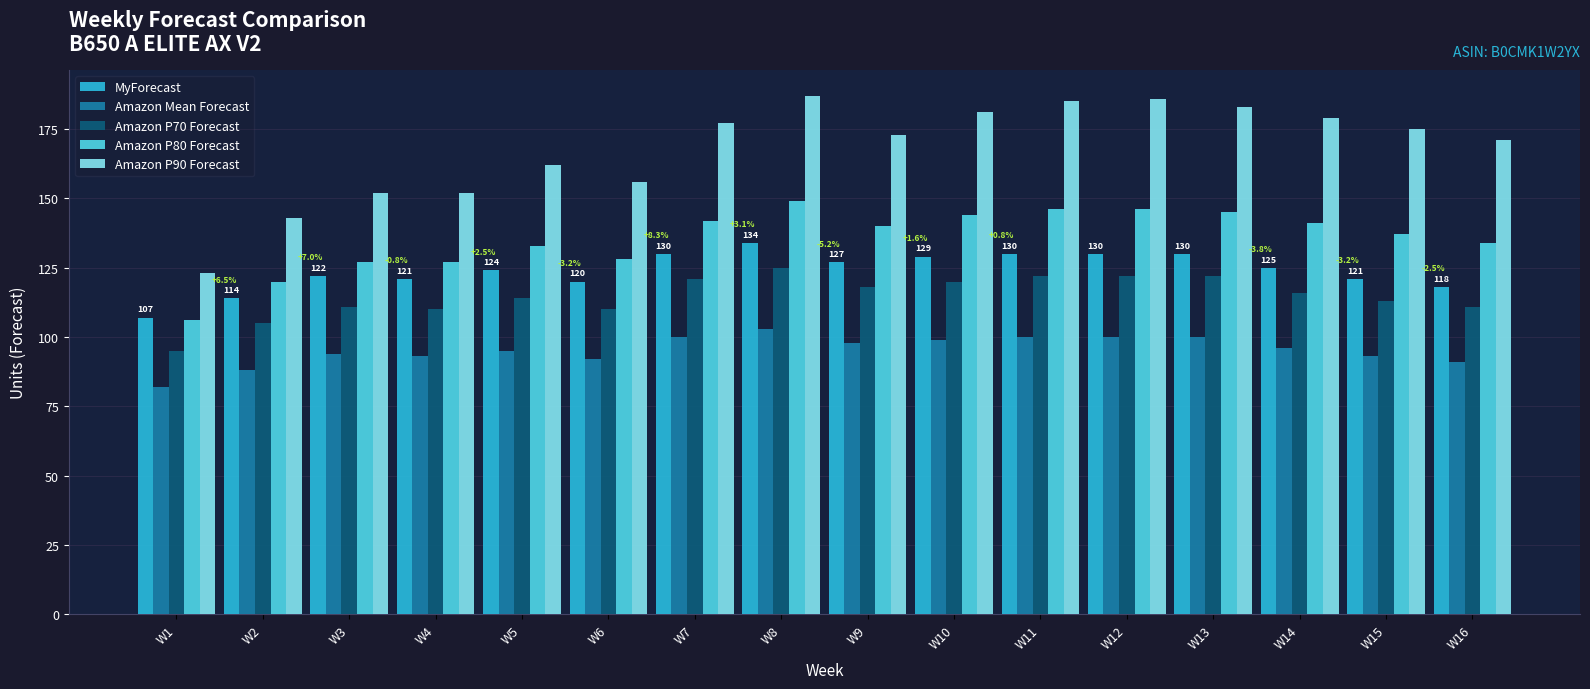

Reading left to right, what are all the values shown in this chart?

MyForecast: 107	114	122	121	124	120	130	134	127	129	130	130	130	125	121	118
Amazon Mean Forecast: 82	88	94	93	95	92	100	103	98	99	100	100	100	96	93	91
Amazon P70 Forecast: 95	105	111	110	114	110	121	125	118	120	122	122	122	116	113	111
Amazon P80 Forecast: 106	120	127	127	133	128	142	149	140	144	146	146	145	141	137	134
Amazon P90 Forecast: 123	143	152	152	162	156	177	187	173	181	185	186	183	179	175	171